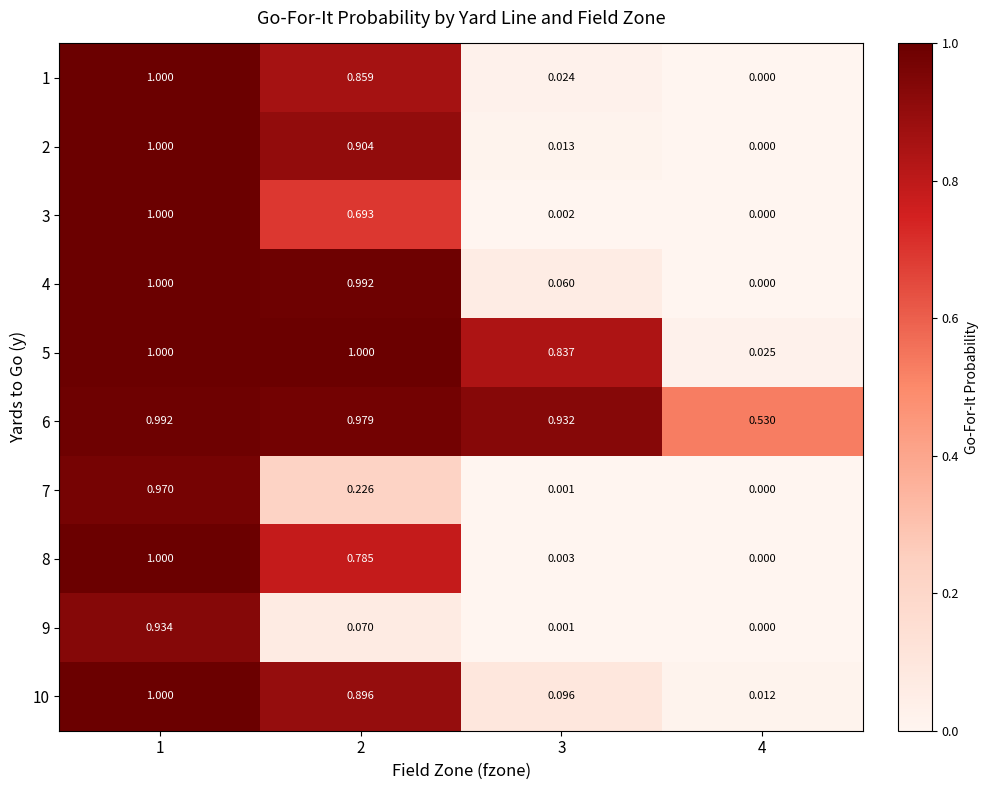

Which series changed the most between 2 and 4?

4